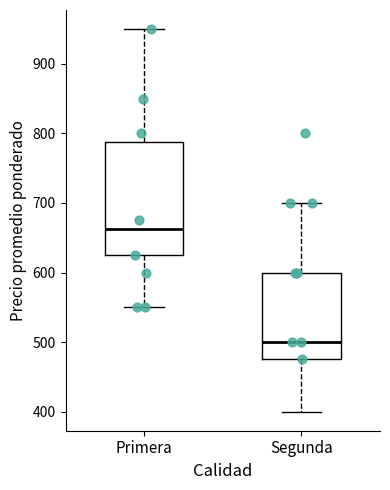

Reading left to right, transcribe this box plot: for each box, give where its median line is, the range the box spans, and where its two whiskers end, as read against the y-axis. The values are not printed on the chart, so give them approximately, as read against the axis.

Primera: median 660, box 630 to 790, whiskers 550 to 950
Segunda: median 500, box 480 to 600, whiskers 400 to 700